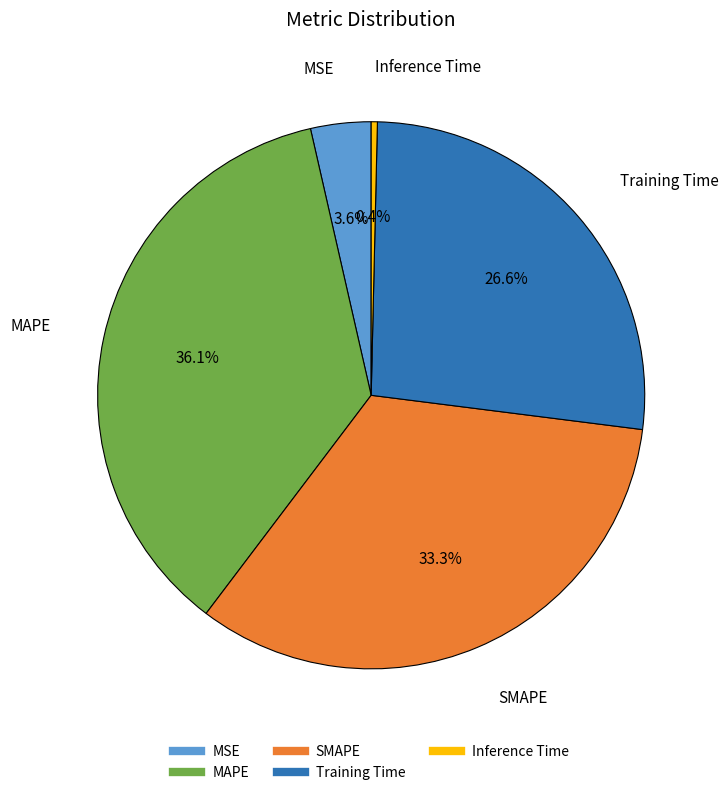

What is the total percentage of Inference Time and Training Time?

27.0%